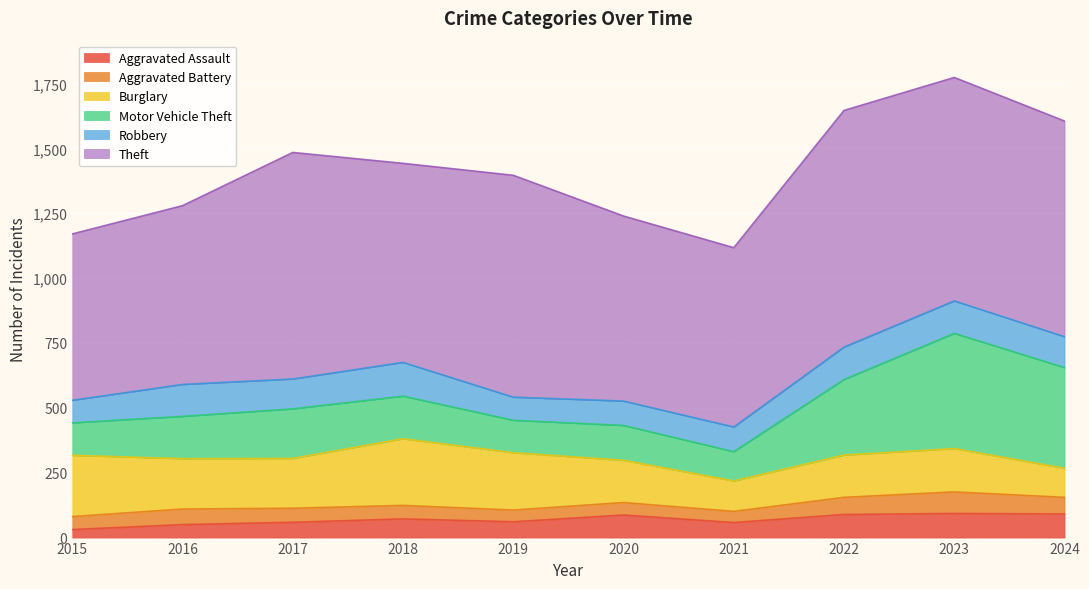

What is the value of the Aggravated Assault point at the 6th from the left?

87